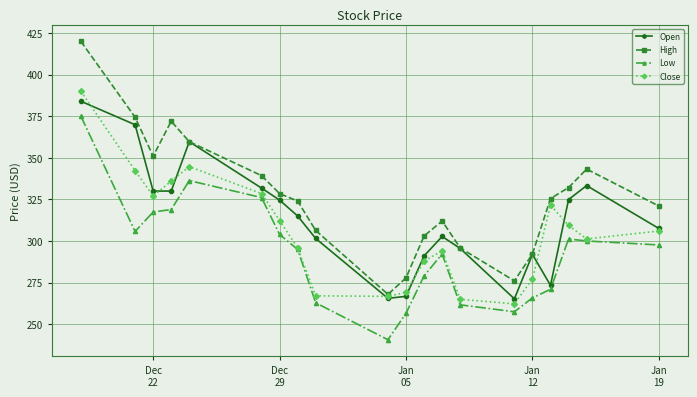

What is the minimum value shown in the chart?

240.6